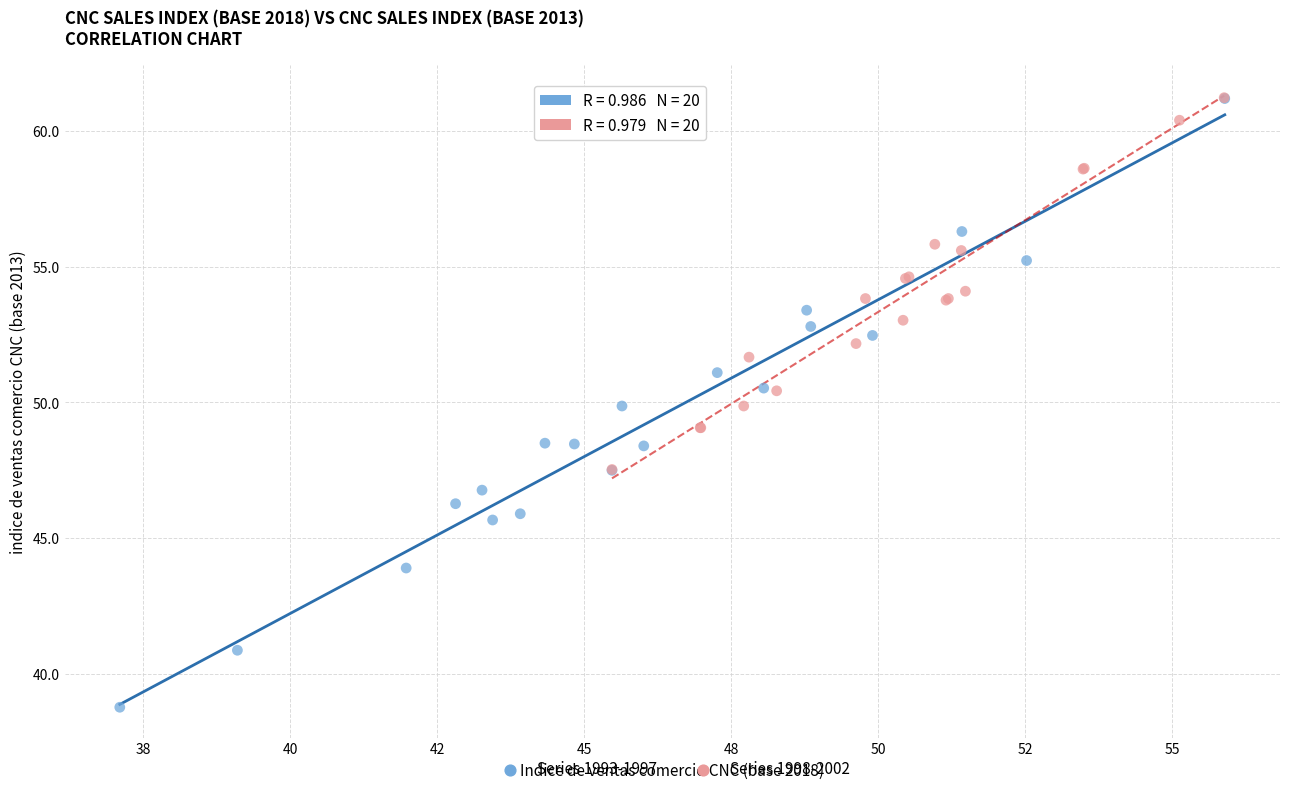

Which series has the widest spread of Y values?

Series 1993-1997